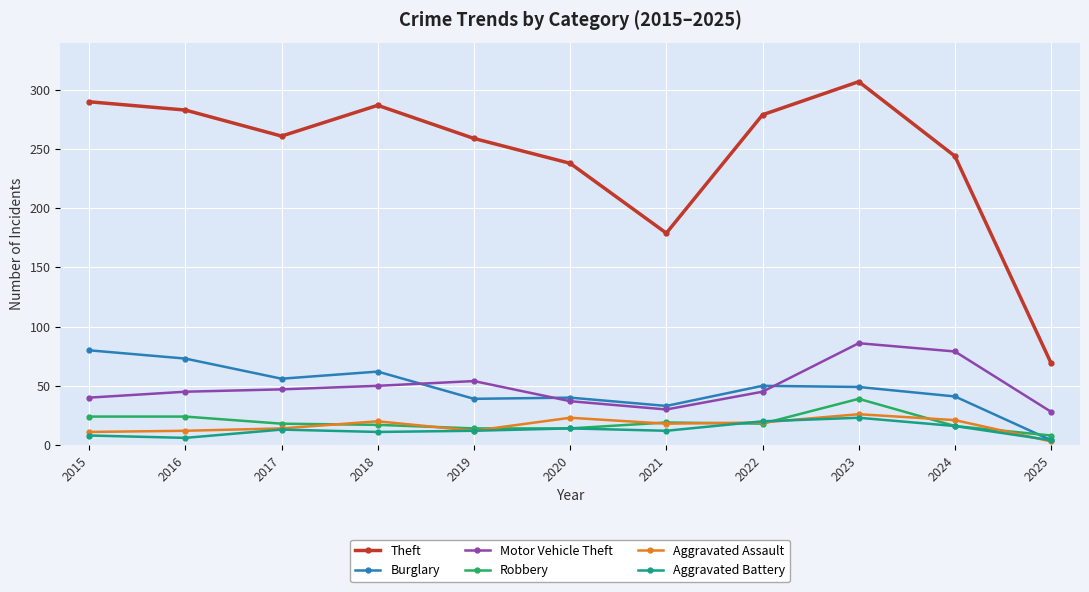

What is the difference between the highest and lowest values at 2021?

167